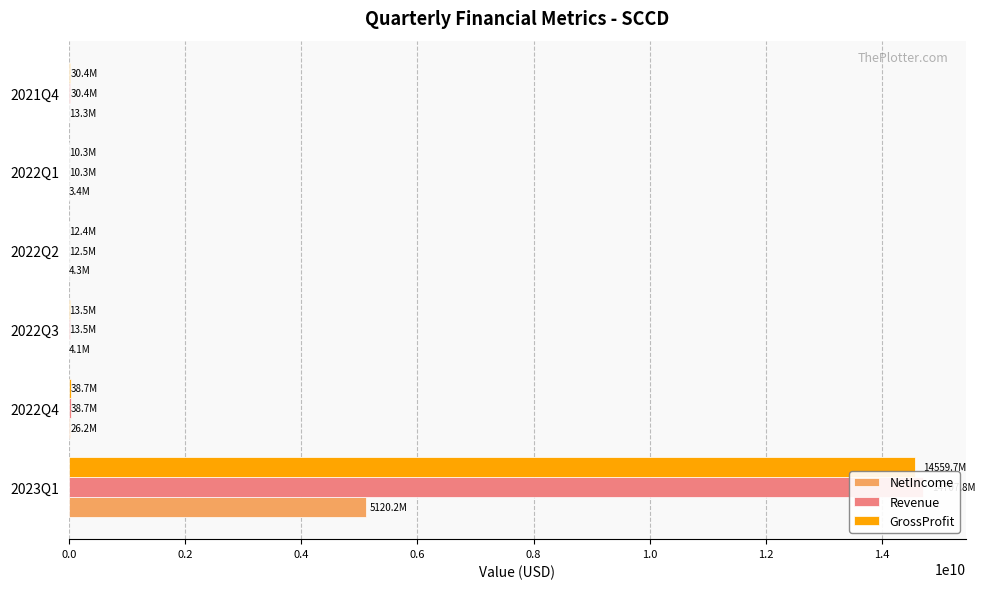

How many bars are there in total?

18